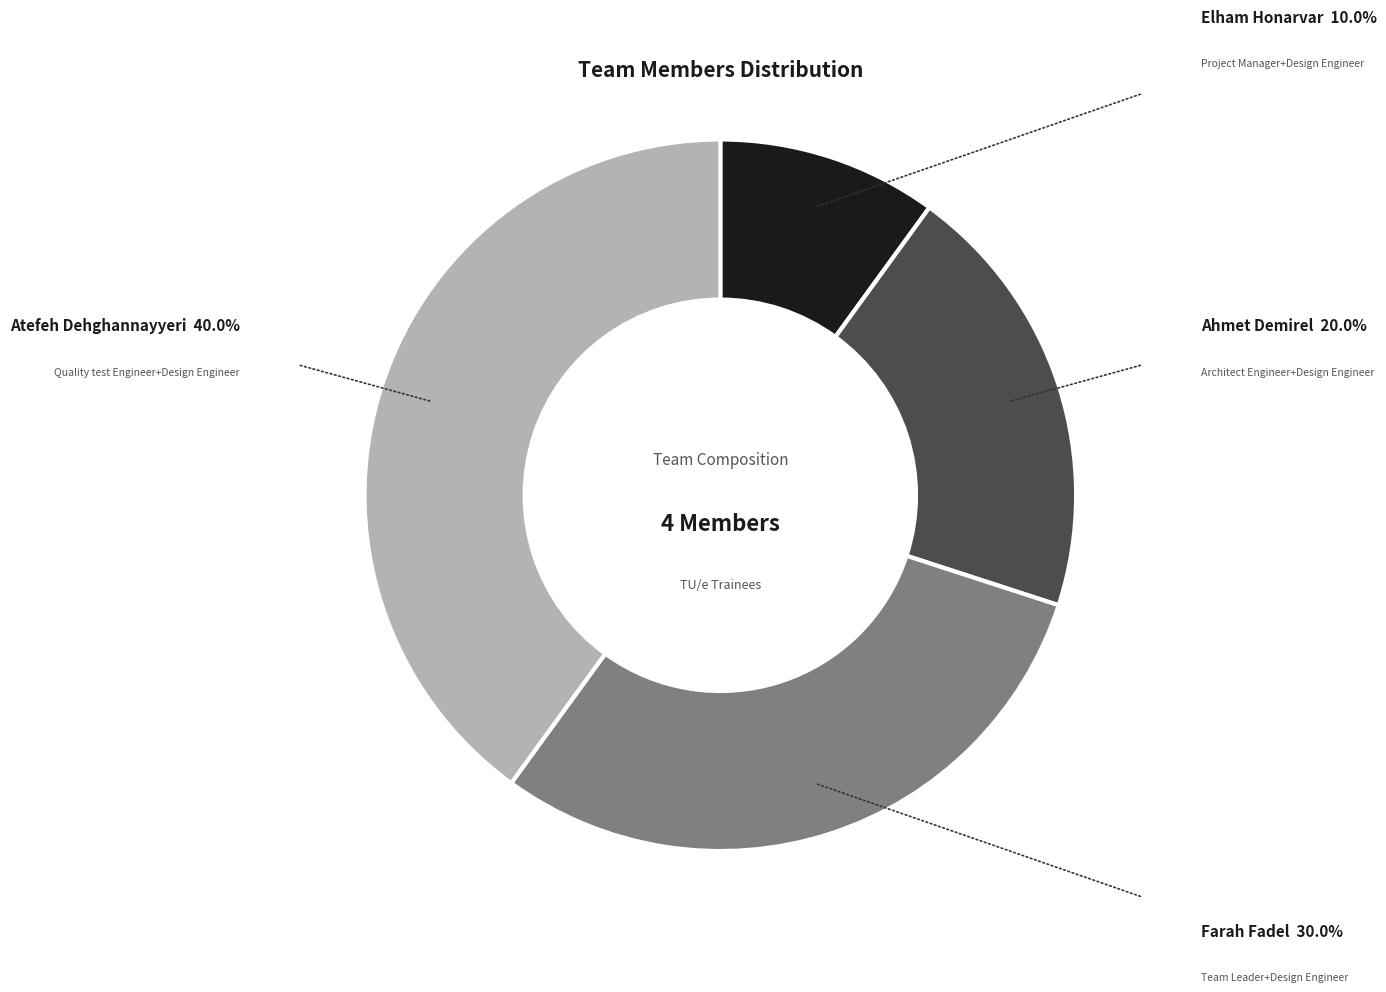

Is there any slice that represents more than half of the pie?

No